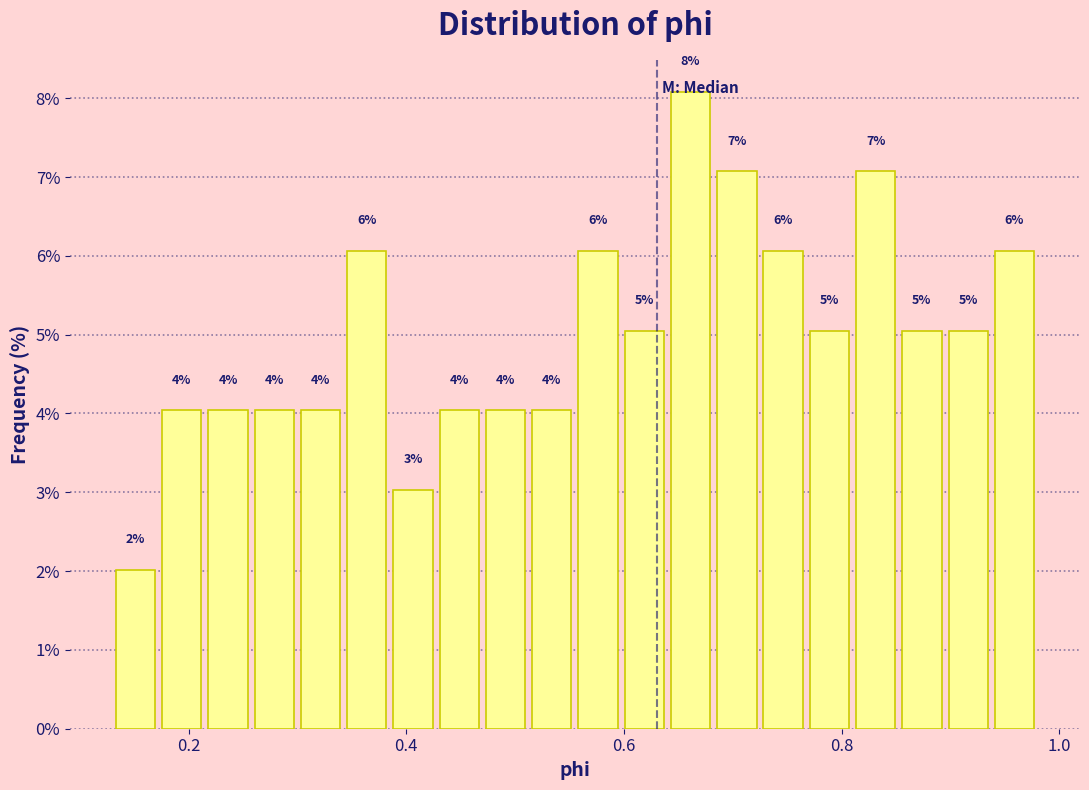

Around what value on the x-axis is the tallest bar? Give the approximate position of its centre, as read against the axis.

0.66